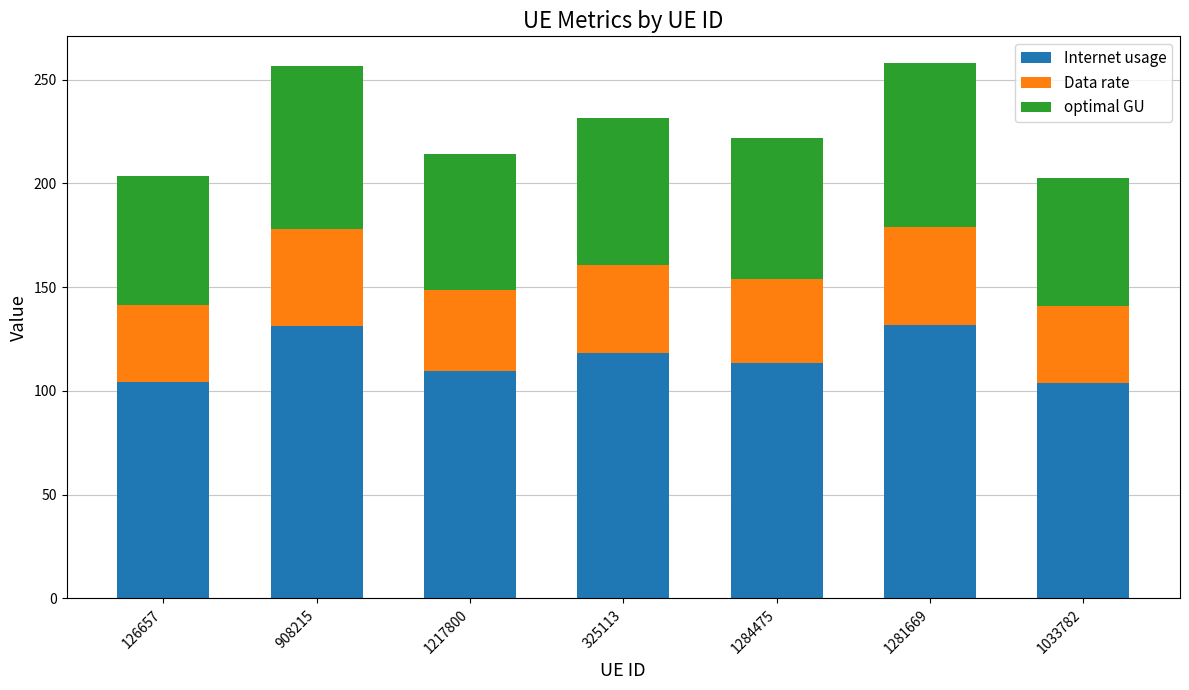

What is the sum of the Internet usage values at 1033782 and 1284475?

217.2